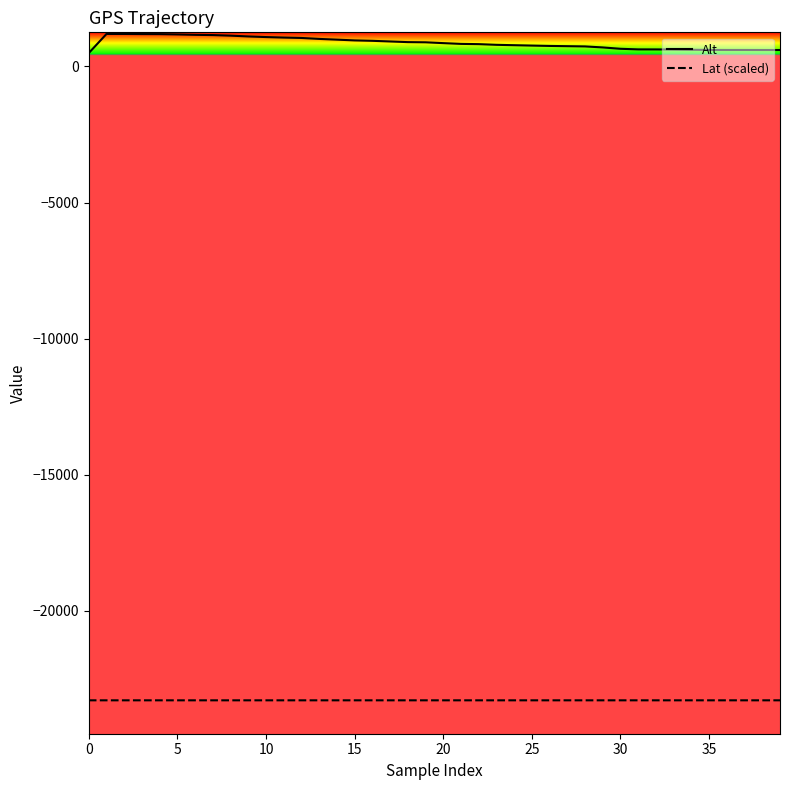

Which series has the largest total across all categories?

Alt